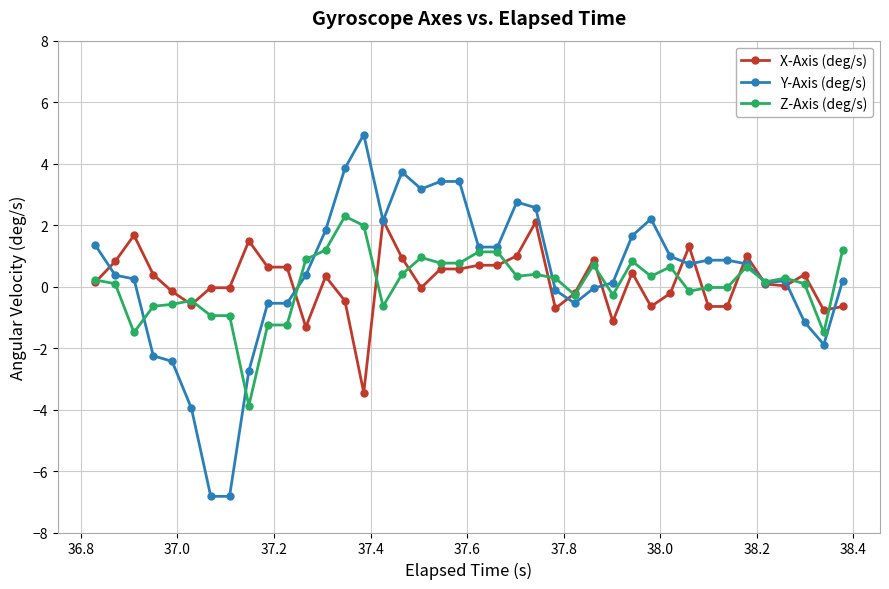

What is the value of the X-Axis (deg/s) point at the 4th from the left?

0.4